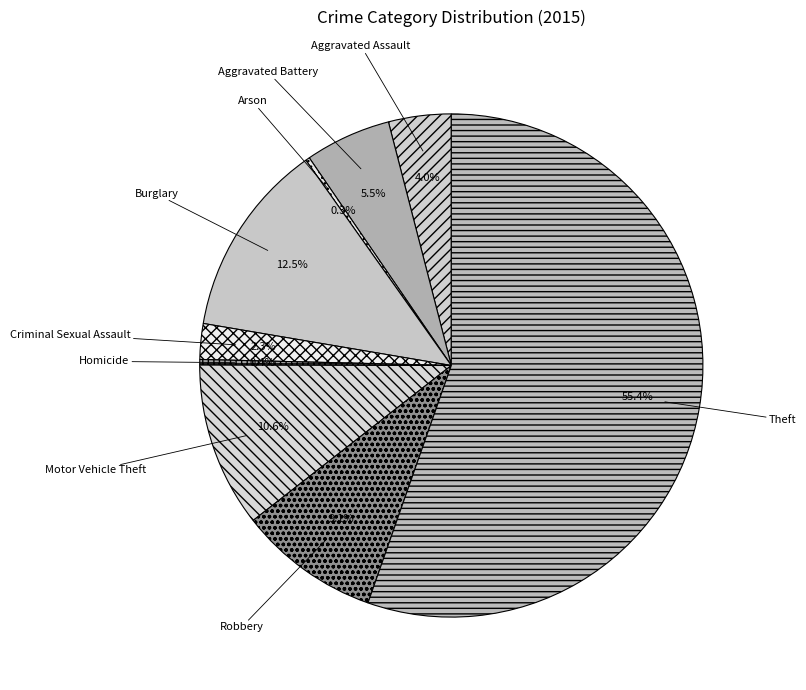

What is the total percentage of Criminal Sexual Assault and Burglary?

14.8%